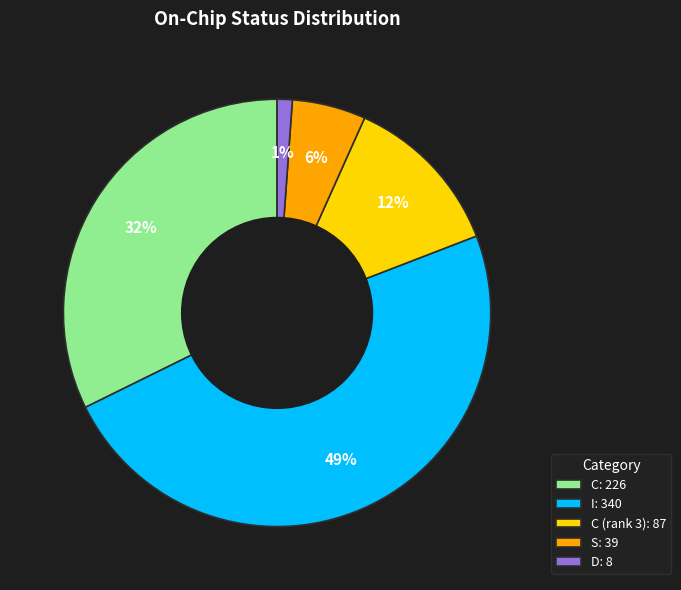

What percentage is the S: 39 slice, to the nearest percent?

6%